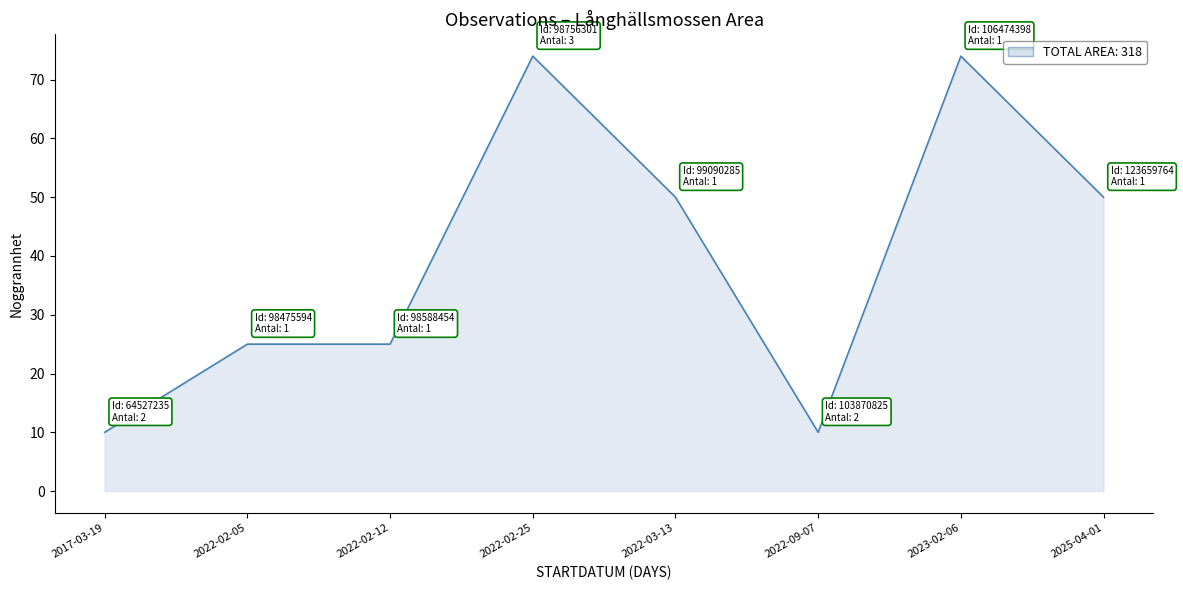

What is the ratio of the value at 2022-02-05 to the value at 2022-09-07?

2.5